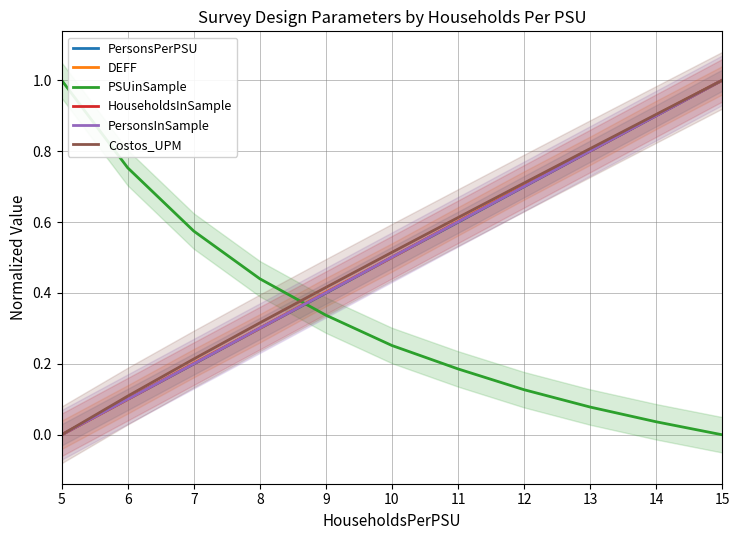

True or false: DEFF and Costos_UPM cross at least once.

False